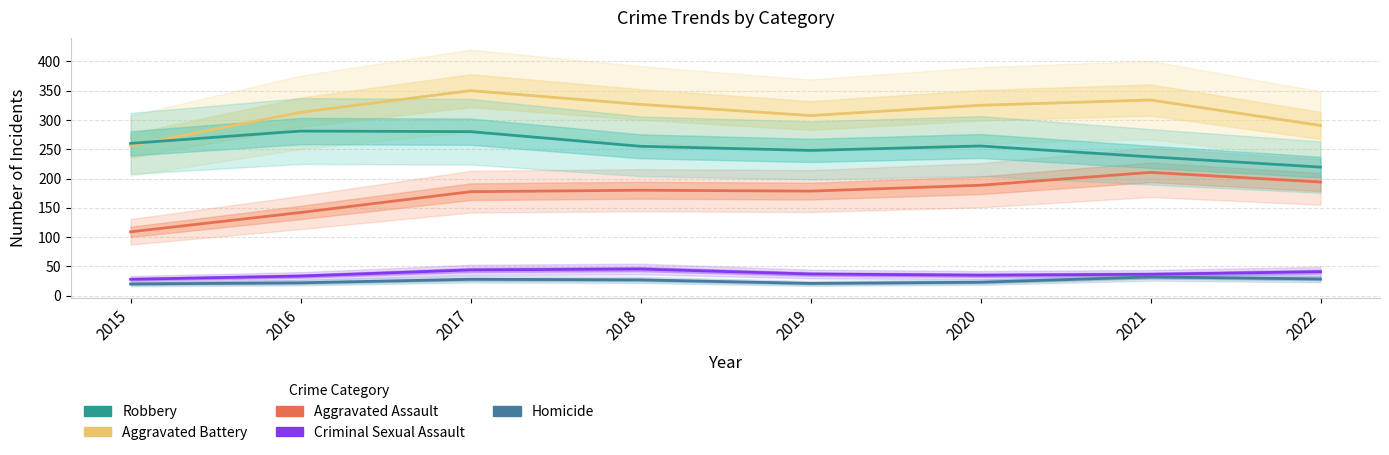

How many data points in Homicide are above 27?

3